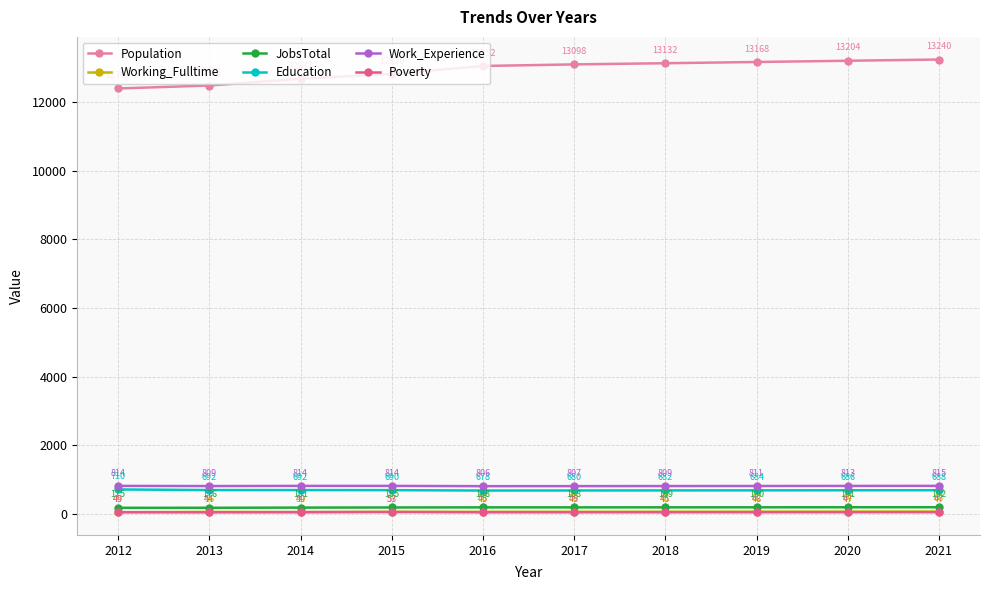

Where is the first local minimum for Poverty?

2013